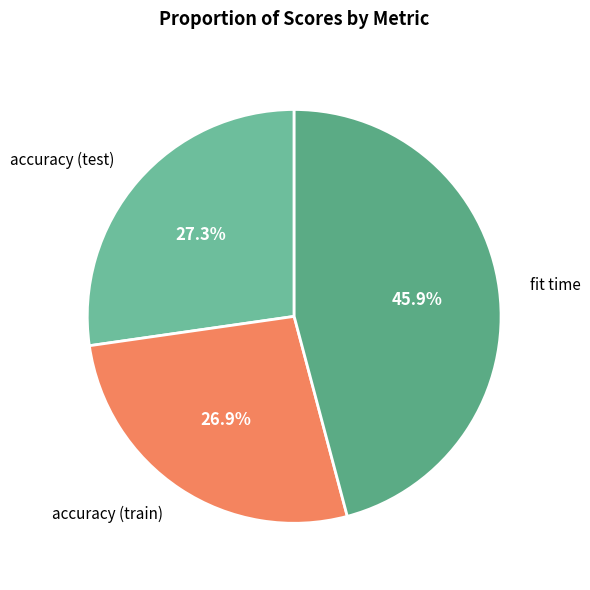

Count the number of slices in the pie.

3